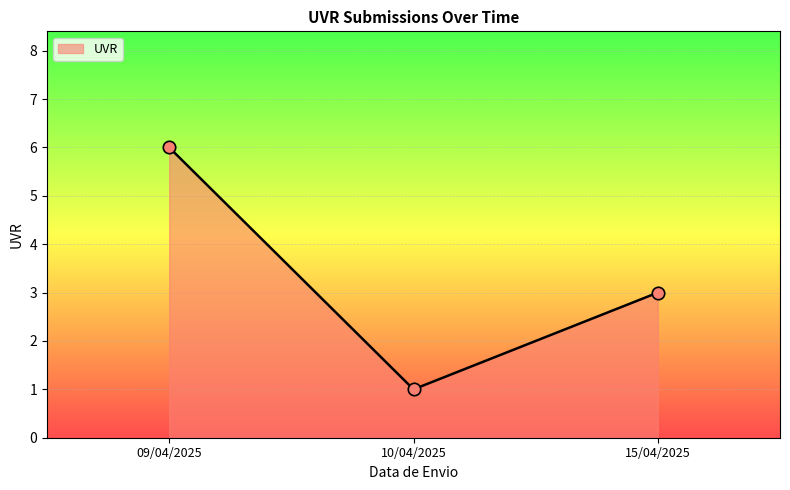

Between 15/04/2025 and 10/04/2025, which is larger?

15/04/2025